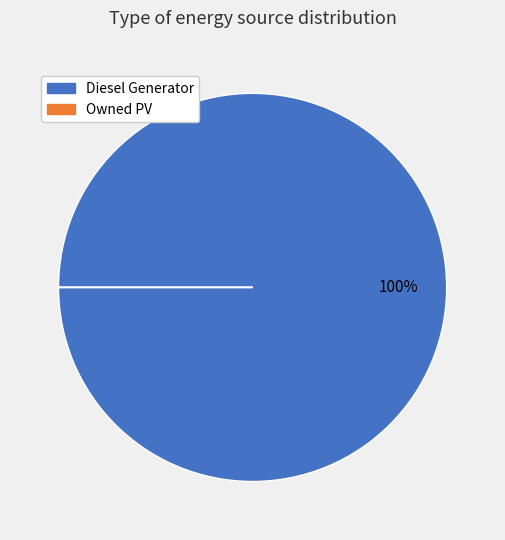

Is there a majority slice in this chart?

Yes